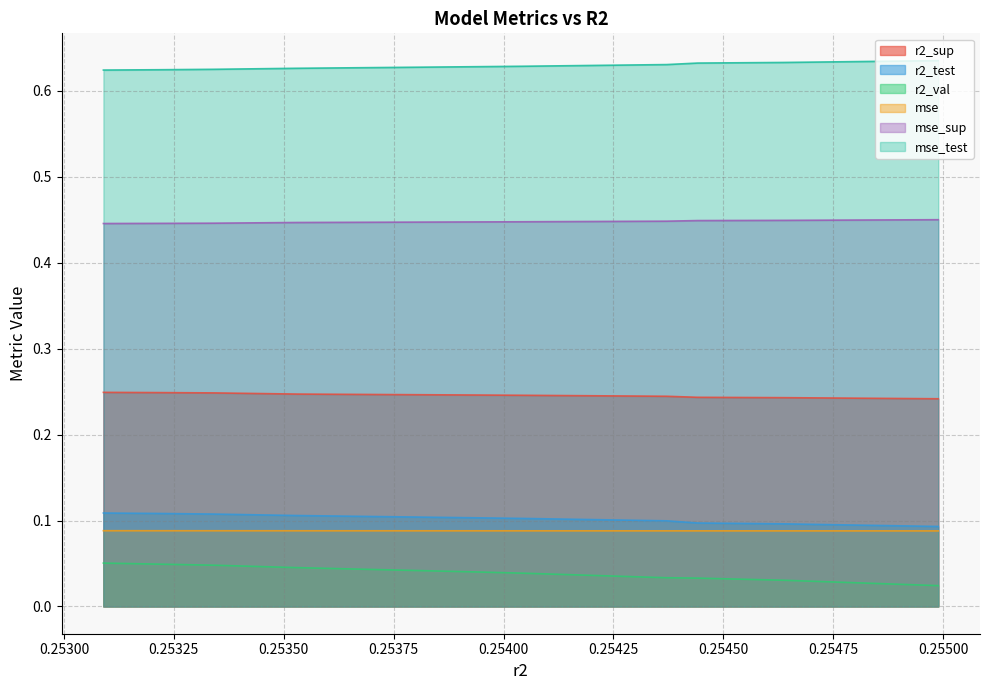

What is the sum of the r2_val values at 0.2530896422879464 and 0.2535304860627812?

0.1